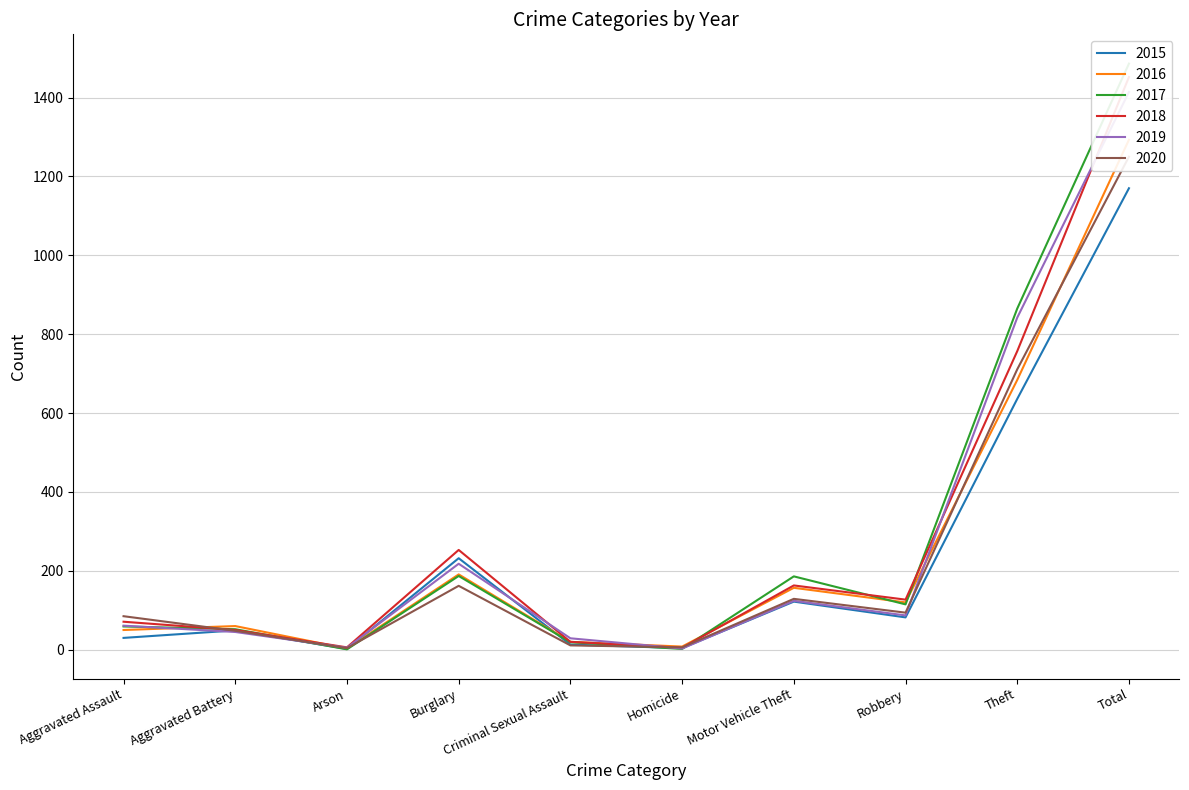

Reading left to right, transcribe all the data shown in this chart.

2015: 30	49	2	232	13	4	122	82	636	1170
2016: 50	60	3	191	20	8	157	120	684	1293
2017: 59	52	1	187	19	2	186	115	865	1486
2018: 71	50	6	253	20	5	163	127	757	1452
2019: 61	45	5	218	29	3	124	87	842	1414
2020: 85	48	4	162	11	6	129	94	711	1250